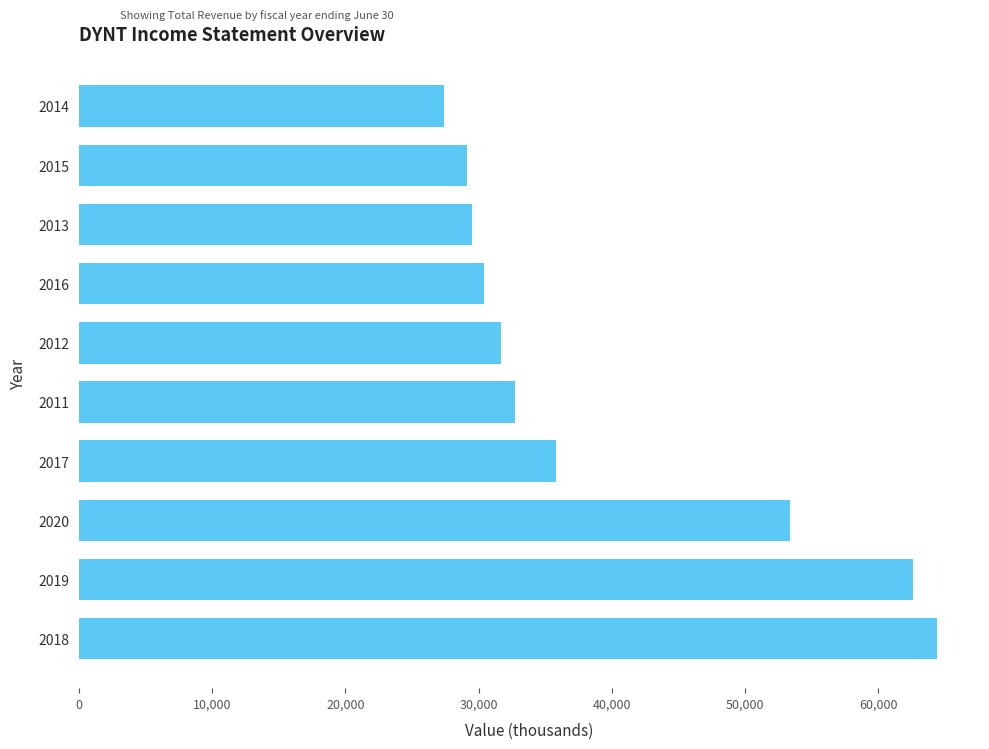

True or false: the data shows 19802 at 2012.

False